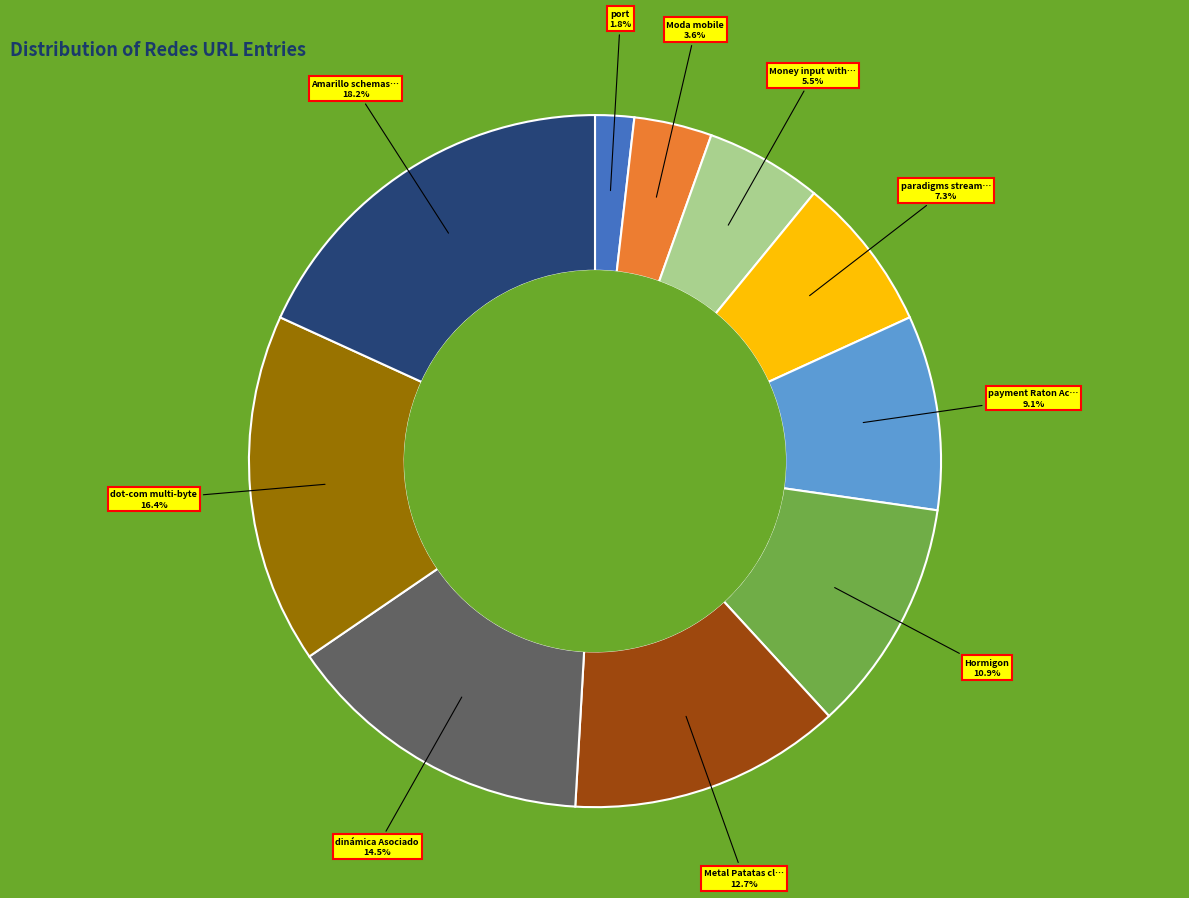

To the nearest percent, what is the difference between the largest and smallest slice percentages?

16%